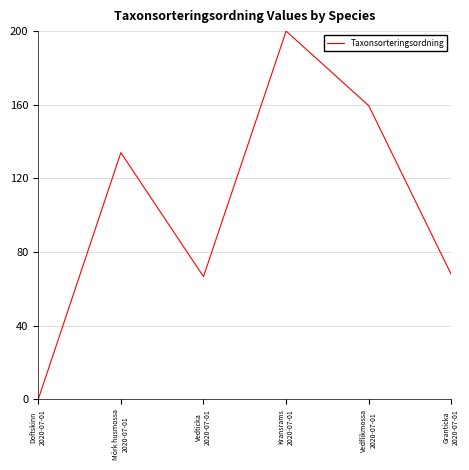

What position from the right is Mörk husmossa
2020-07-01?

5